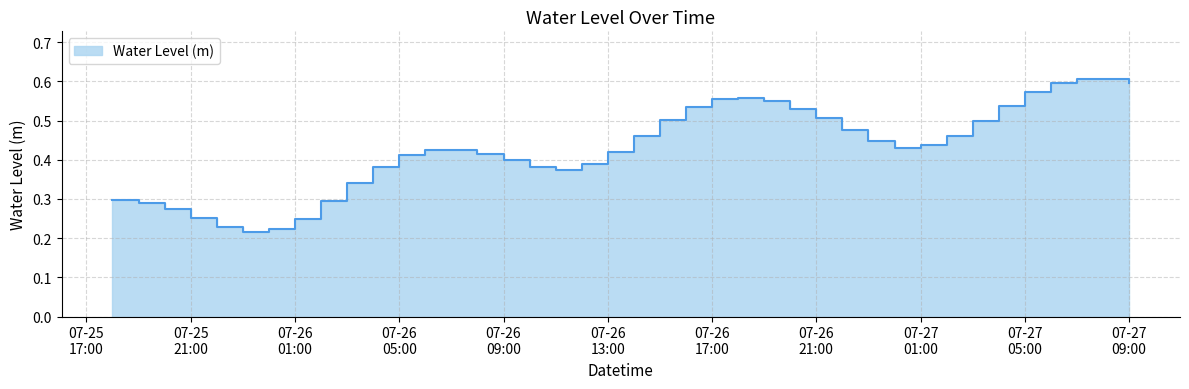

How many lines are shown in the chart?

1